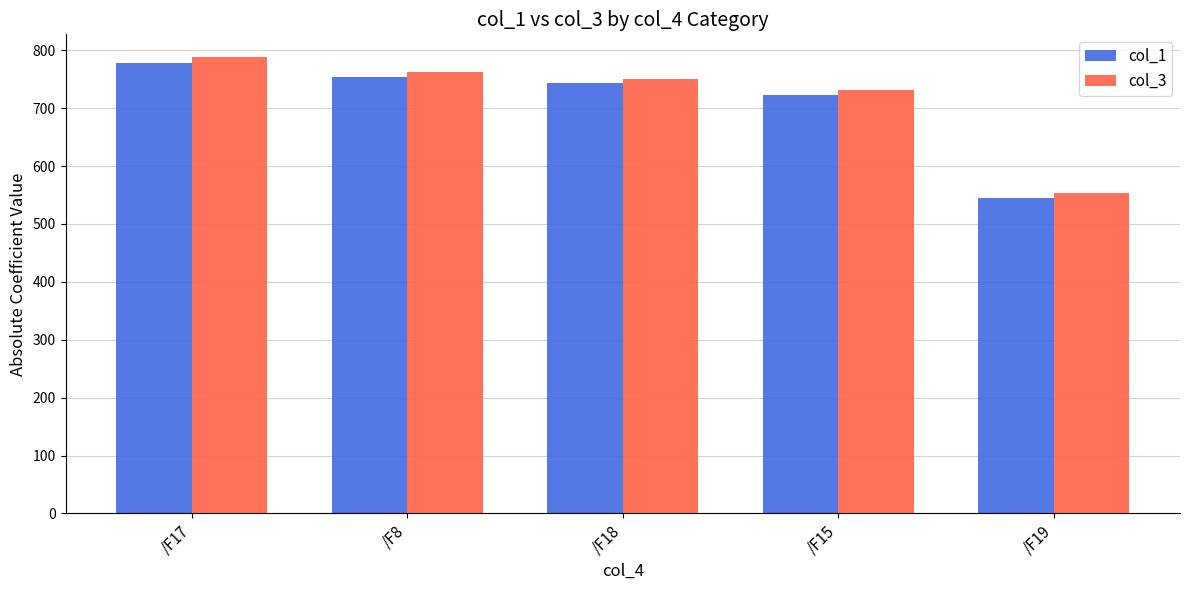

What position from the right is /F17?

5